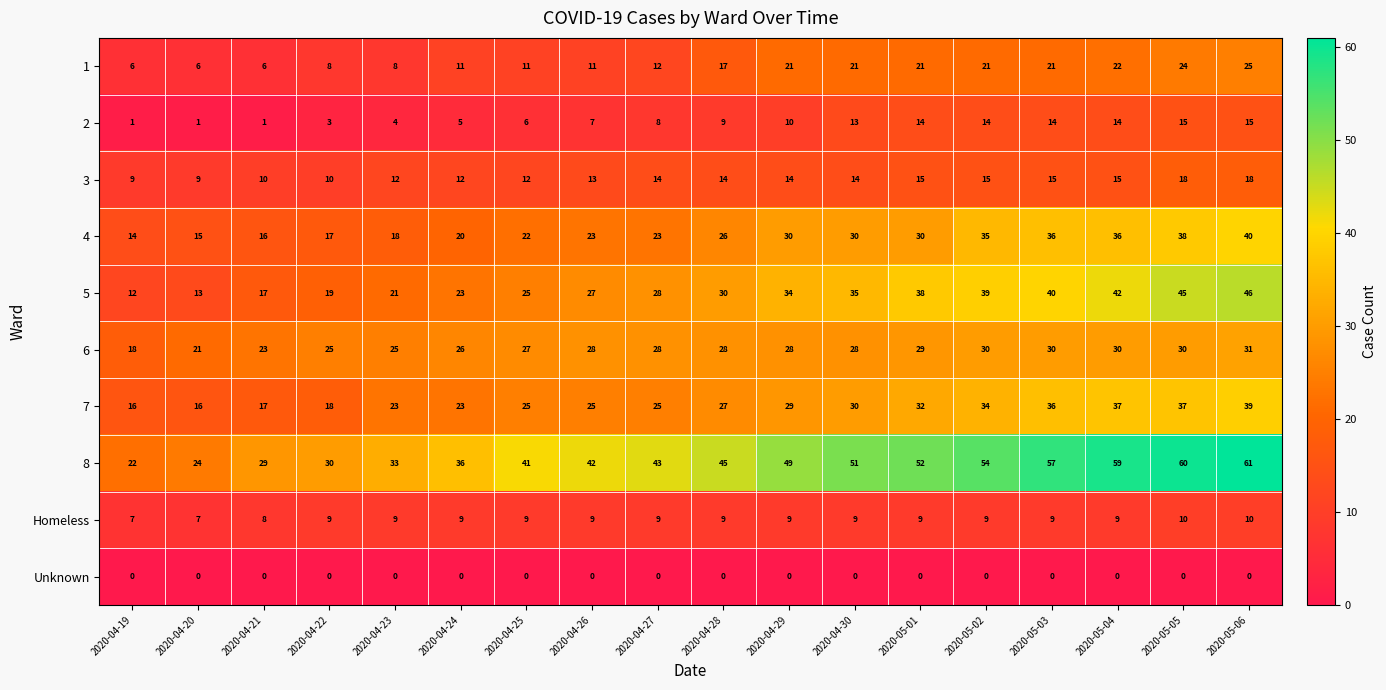

Which series has the widest spread of values?

8